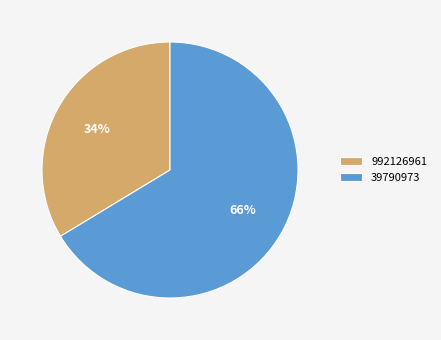

Combined, do 39790973 and 992126961 account for over 50%?

Yes